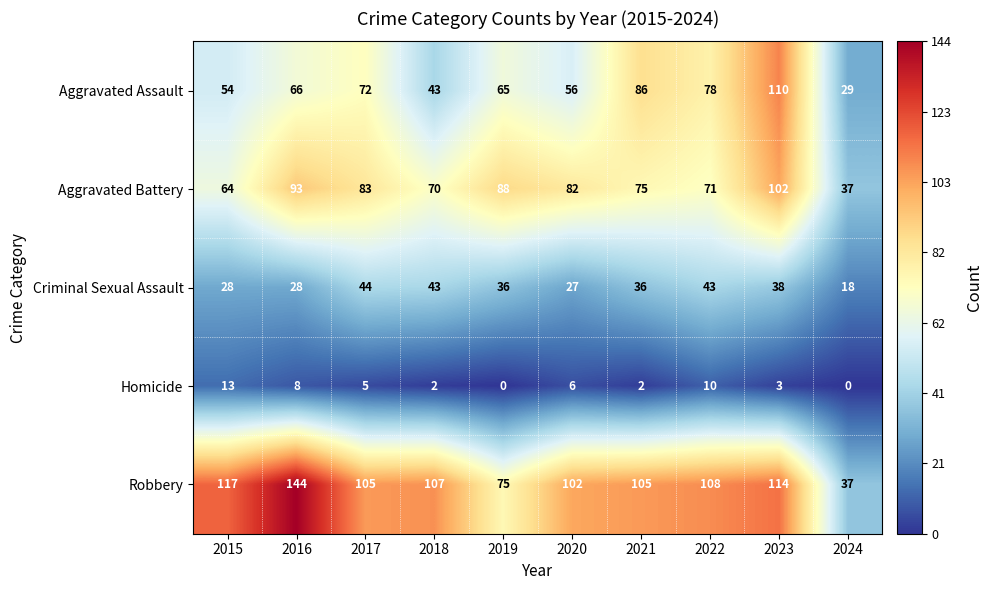

What is the sum of the Aggravated Battery values at 2022 and 2021?

146